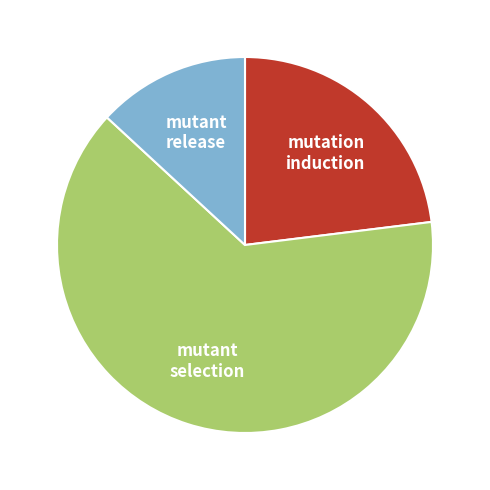

Which slice is the largest?

mutant selection